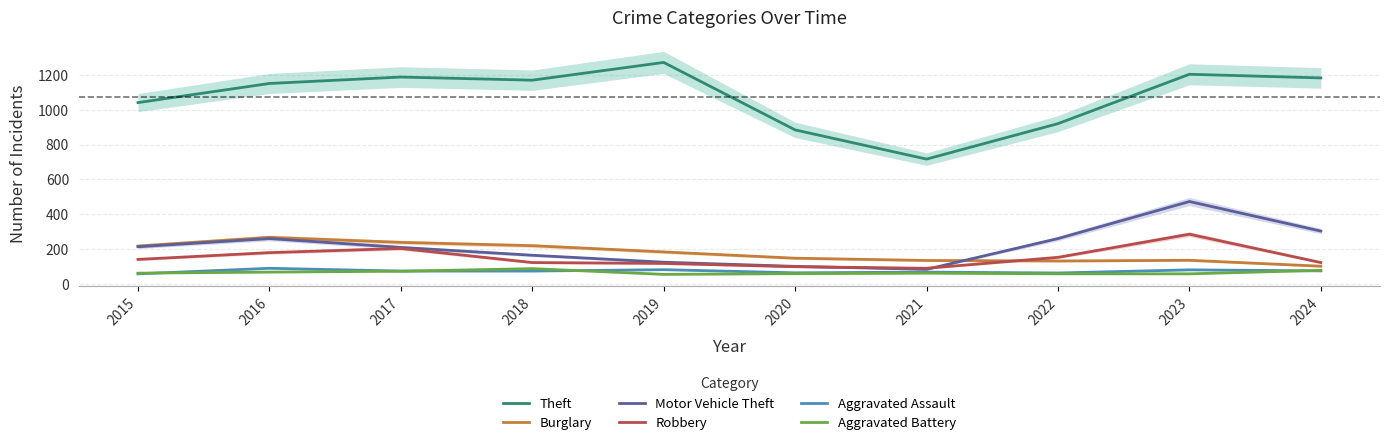

What are all the series names shown in the legend?

Theft, Burglary, Motor Vehicle Theft, Robbery, Aggravated Assault, Aggravated Battery